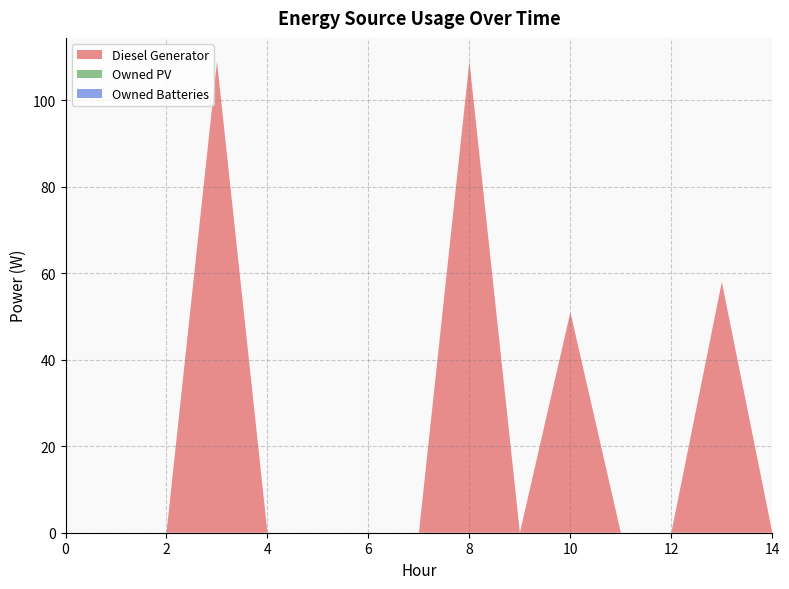

Reading right to left, transcribe all the data shown in this chart.

Diesel Generator: 14=0	13=58	12=0	11=0	10=51	9=0	8=109	7=0	6=0	5=0	4=0	3=109	2=0	1=0	0=0
Owned PV: 14=0	13=0	12=0	11=0	10=0	9=0	8=0	7=0	6=0	5=0	4=0	3=0	2=0	1=0	0=0
Owned Batteries: 14=0	13=0	12=0	11=0	10=0	9=0	8=0	7=0	6=0	5=0	4=0	3=0	2=0	1=0	0=0